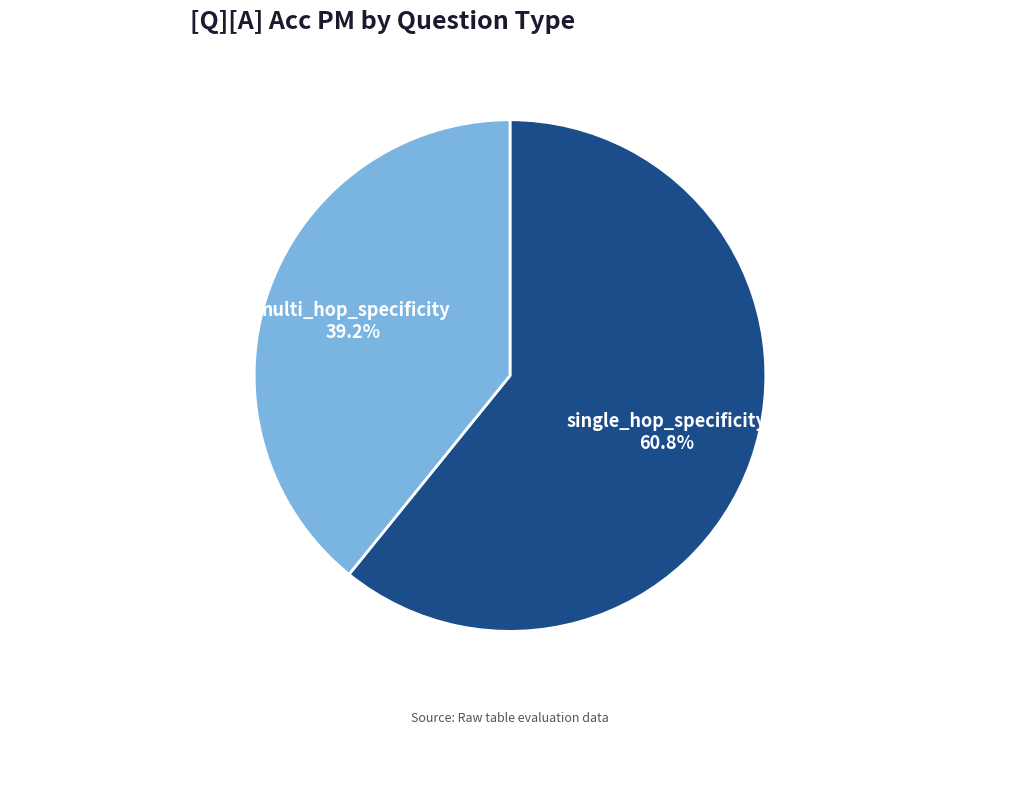

Is there any slice that represents more than half of the pie?

Yes